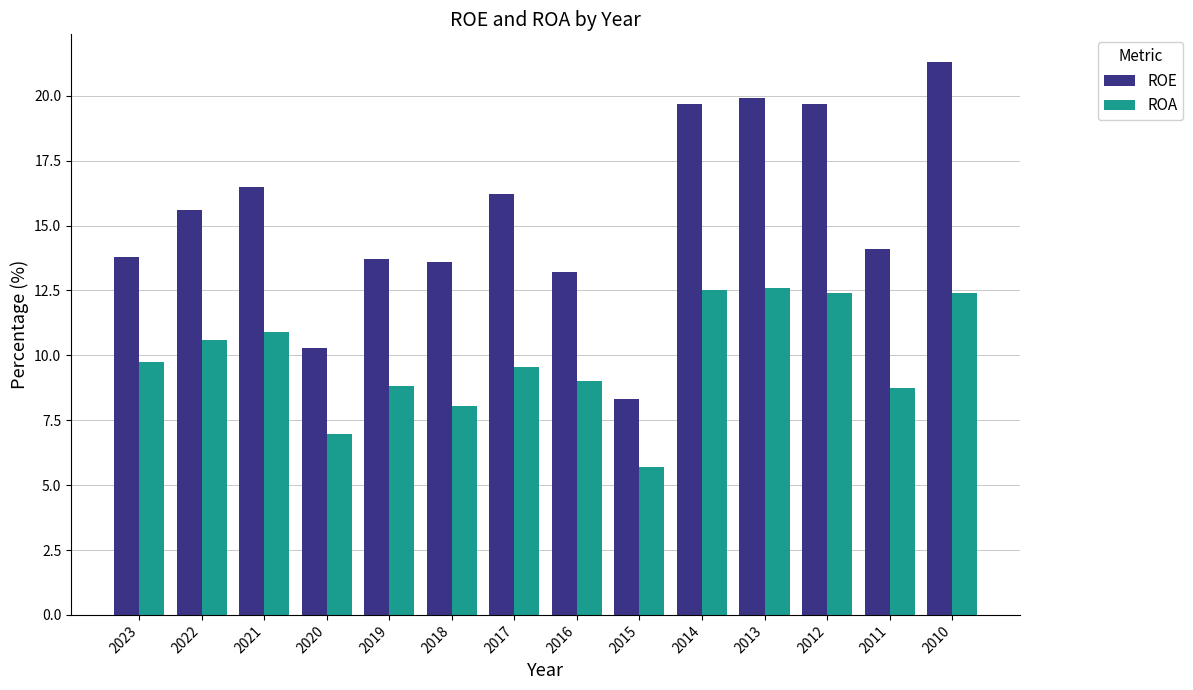

Which series has the largest range (max minus min)?

ROE